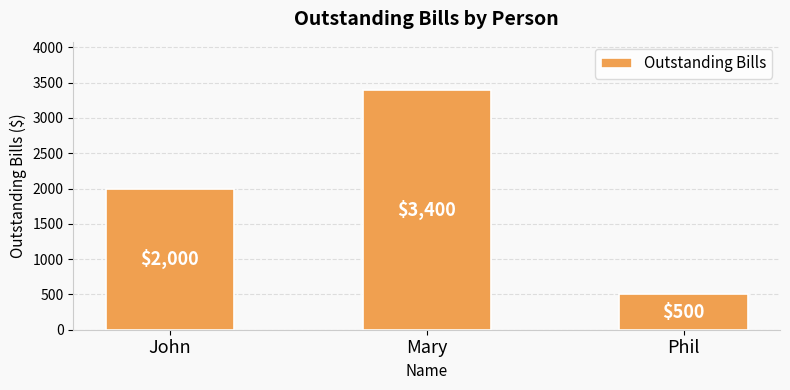

Count the number of categories in the chart.

3